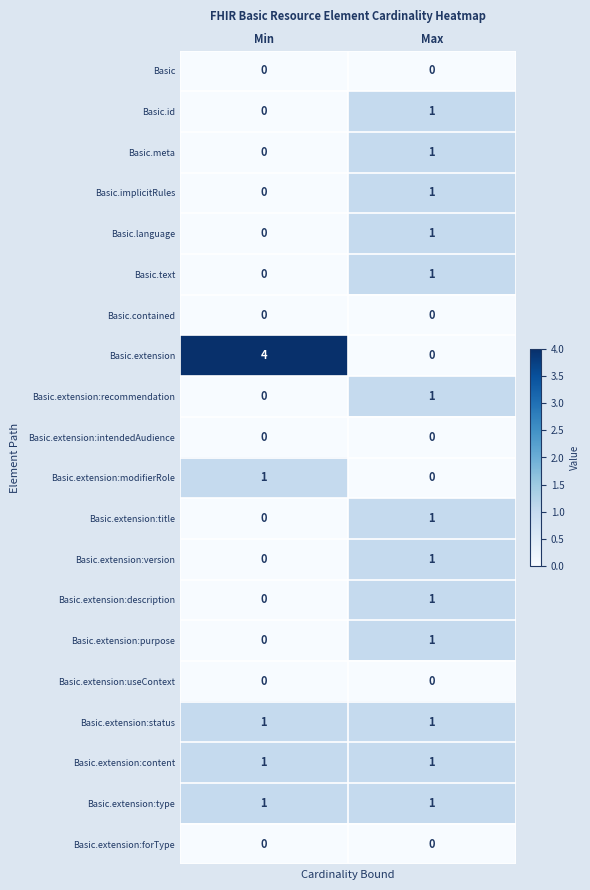

Which series has the largest total across all categories?

Basic.extension